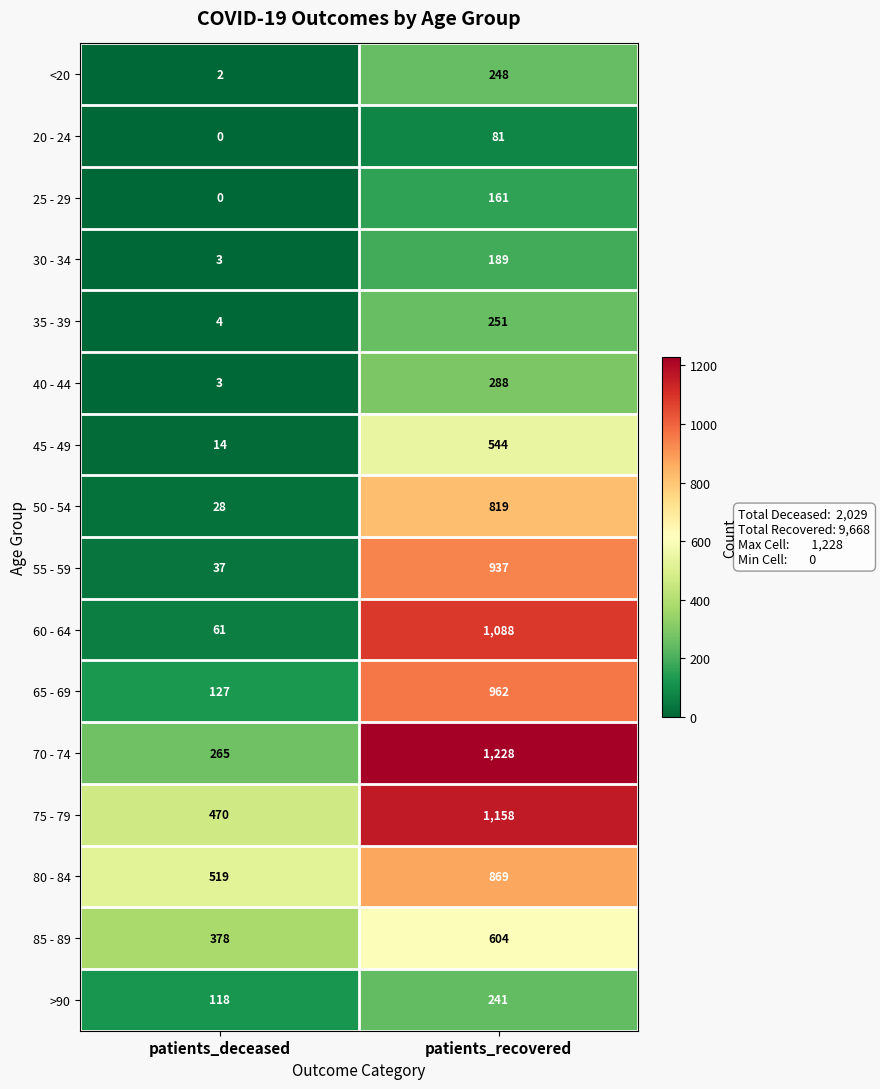

What is the total value across all series at patients_recovered?

9668